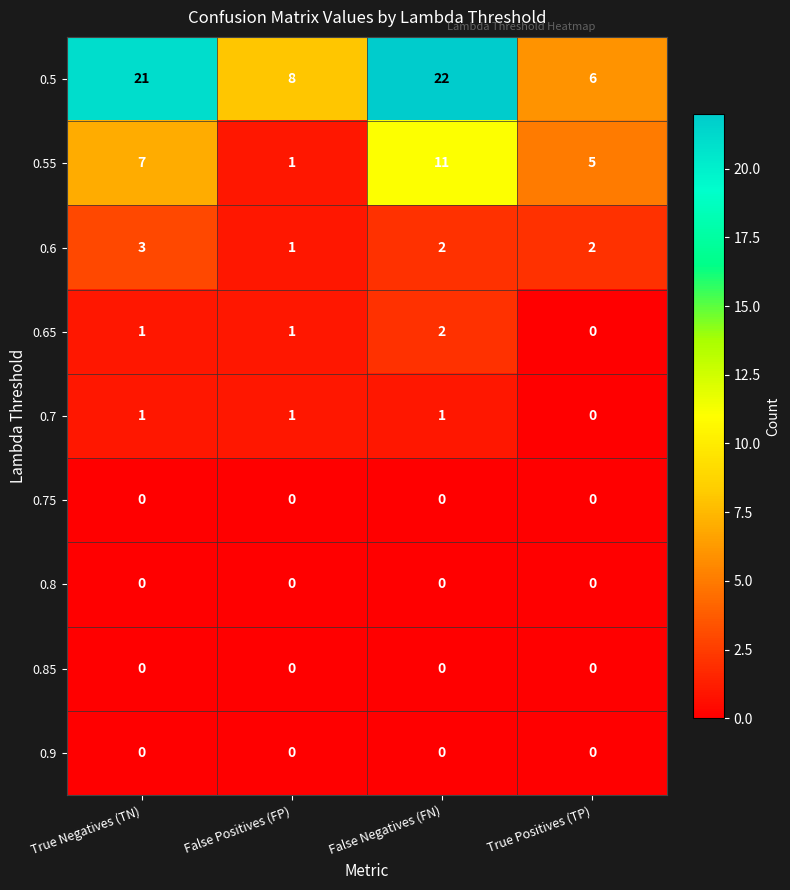

What is the sum of all 0.65 values?

4